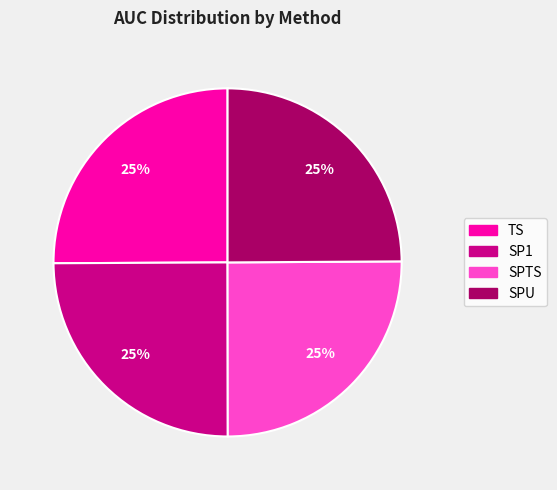

To the nearest percent, what portion does SP1 represent?

25%